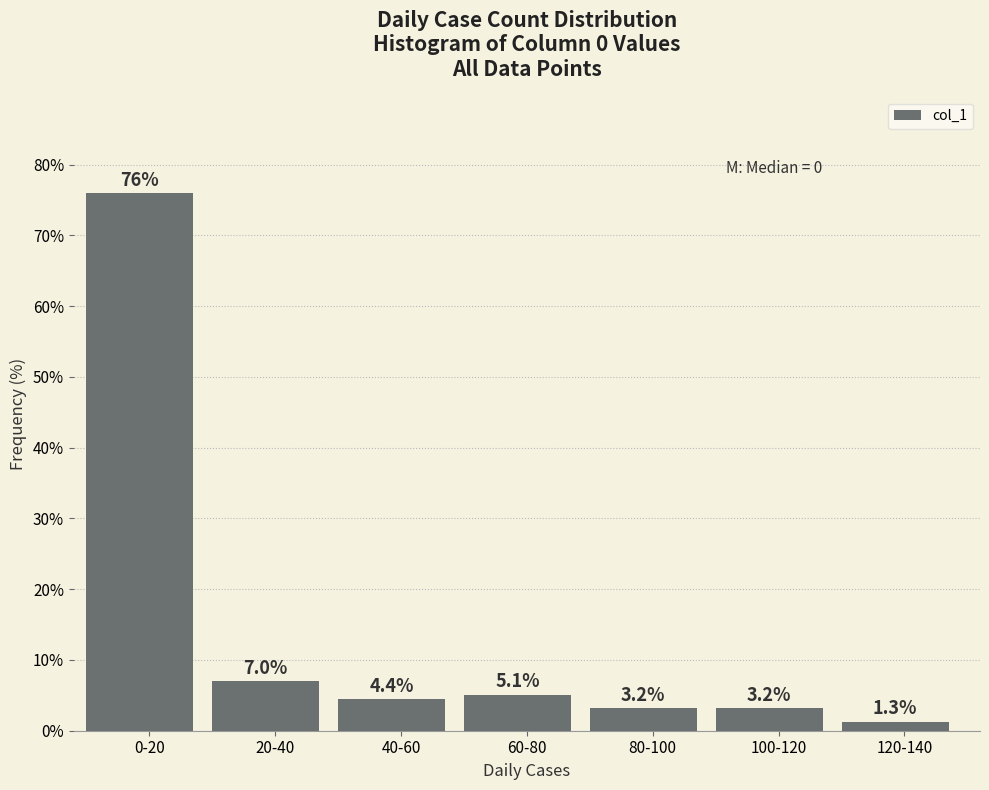

Reading right to left, transcribe all the data shown in this chart.

120-140=1.3	100-120=3.2	80-100=3.2	60-80=5.1	40-60=4.4	20-40=7.0	0-20=75.9